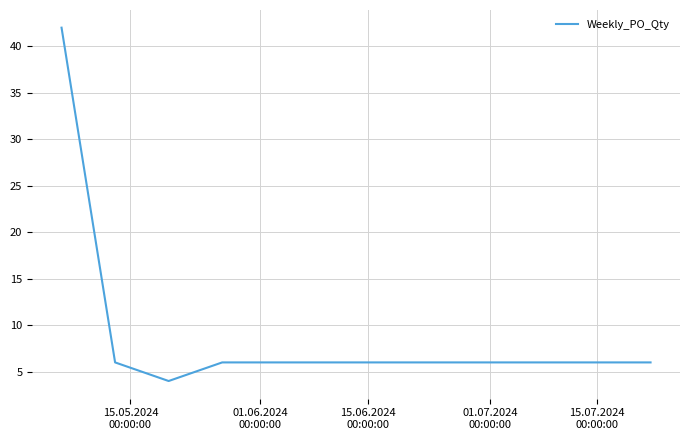

How many interior local valleys (lower than both neighbors) does the data have?

1